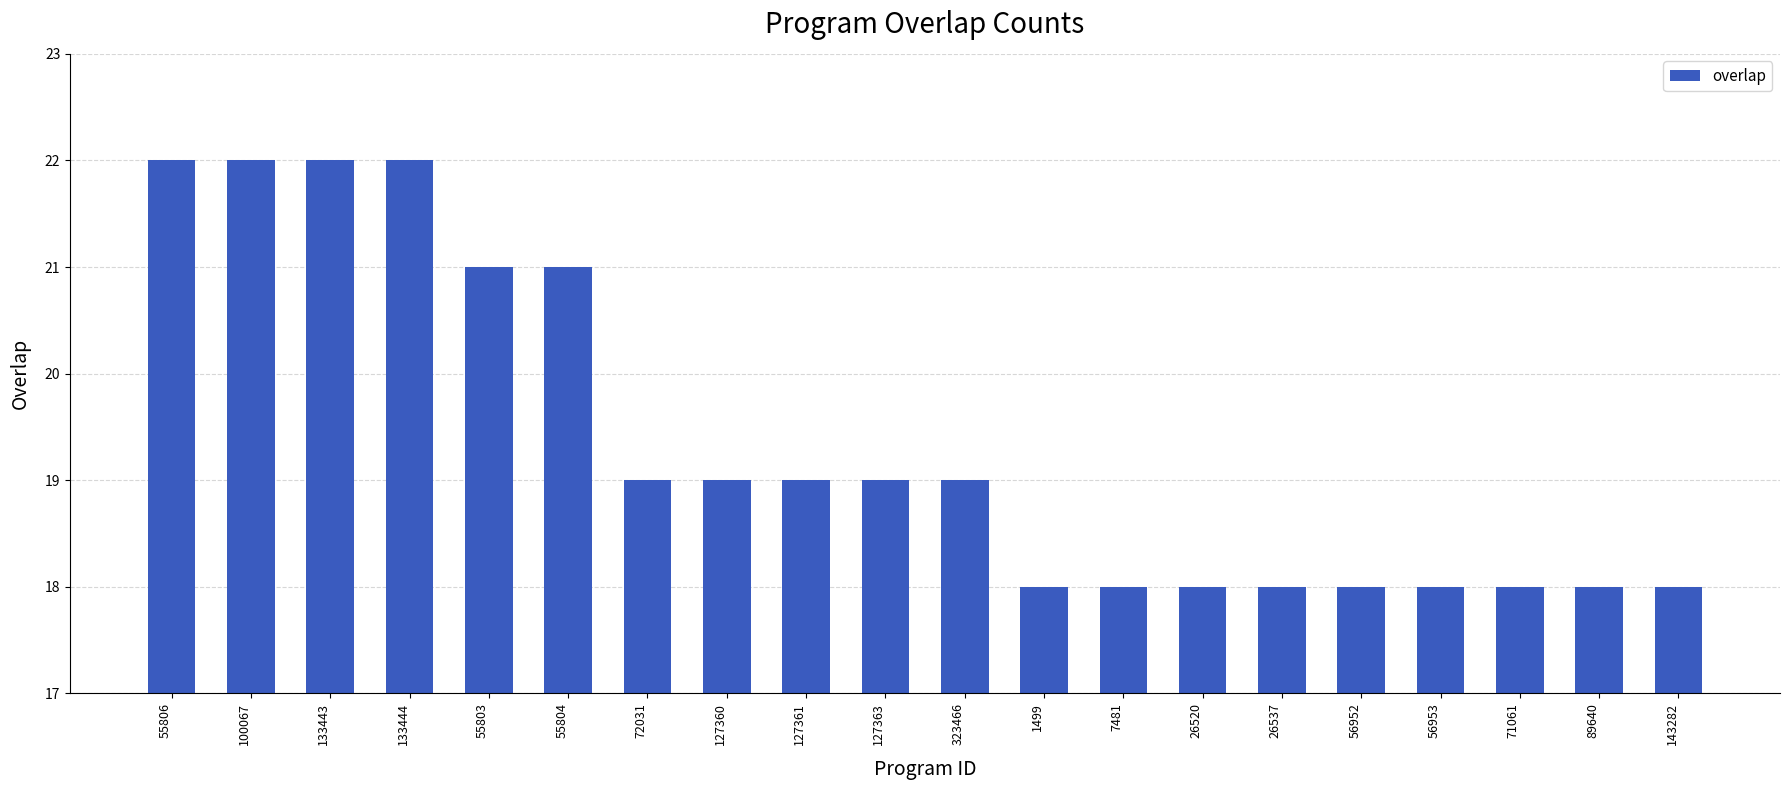

What is the sum of the values at 127360 and 56952?

37